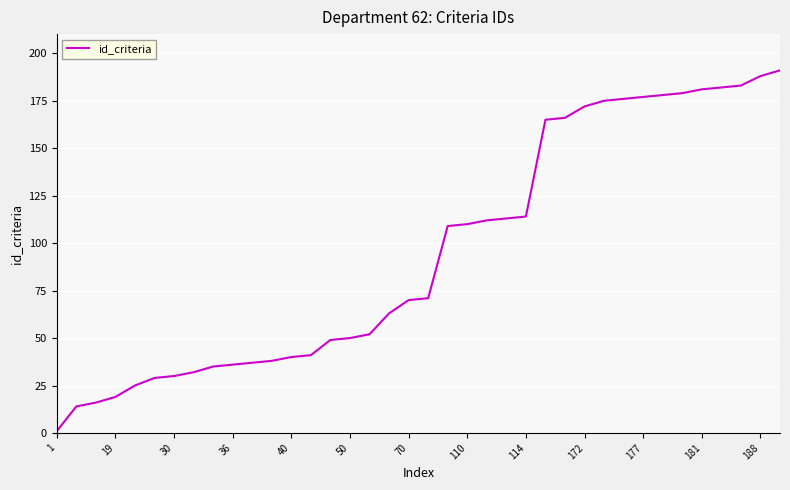

Reading left to right, extract all data points from this chart.

1	14	16	19	25	29	30	32	35	36	37	38	40	41	49	50	52	63	70	71	109	110	112	113	114	165	166	172	175	176	177	178	179	181	182	183	188	191